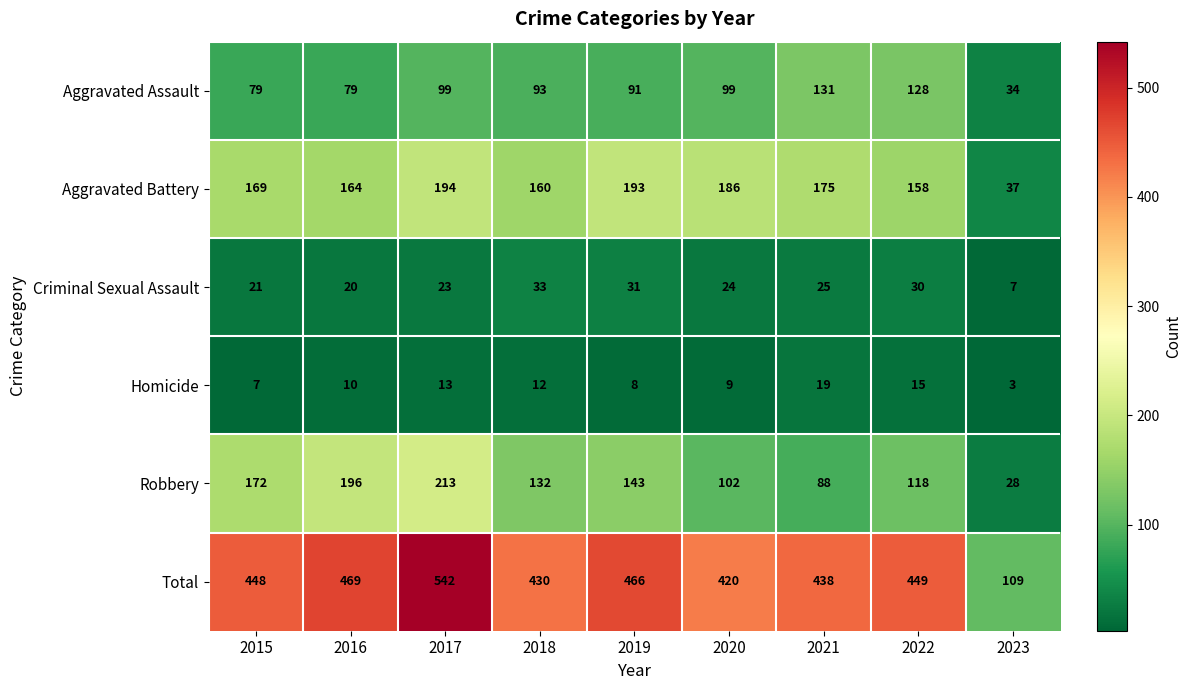

Which series has the largest total across all categories?

Total